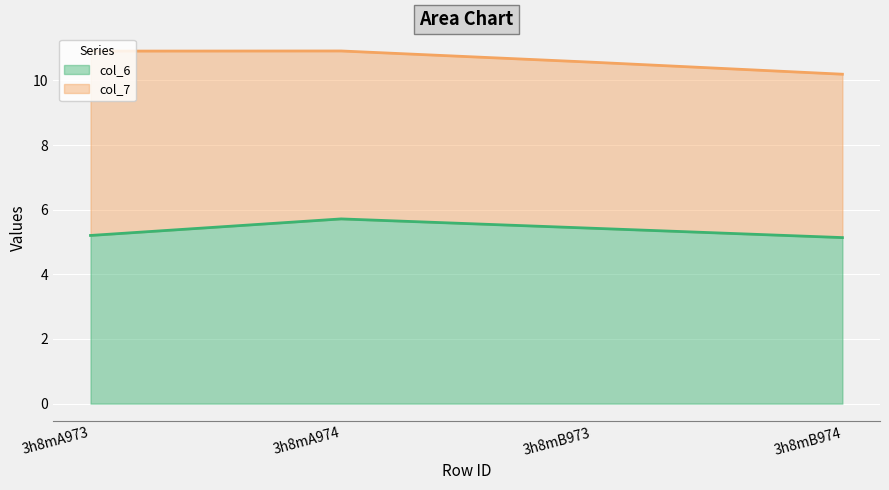

How many lines are shown in the chart?

2